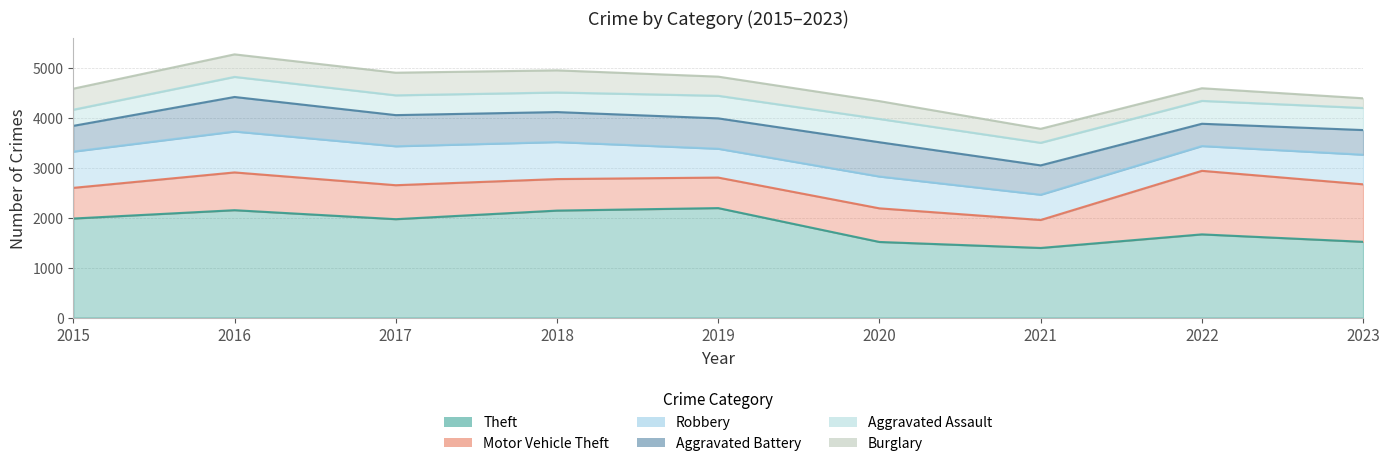

How many data points does each series have?

9